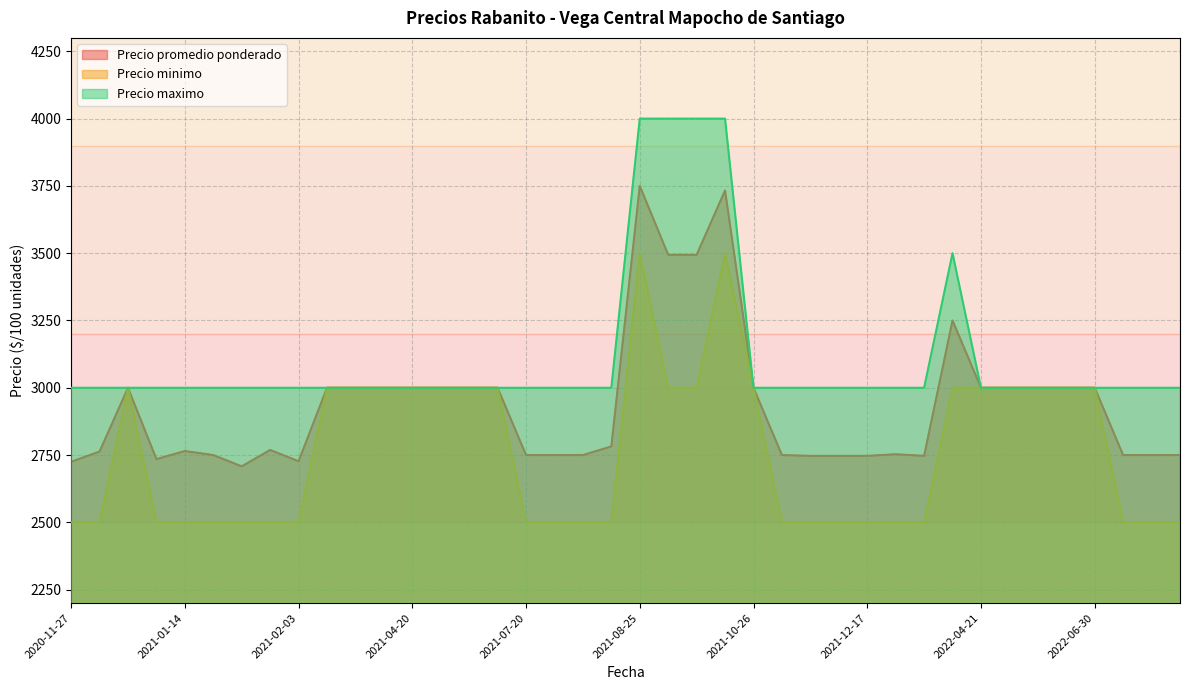

True or false: Precio maximo and Precio promedio ponderado intersect in this chart.

False